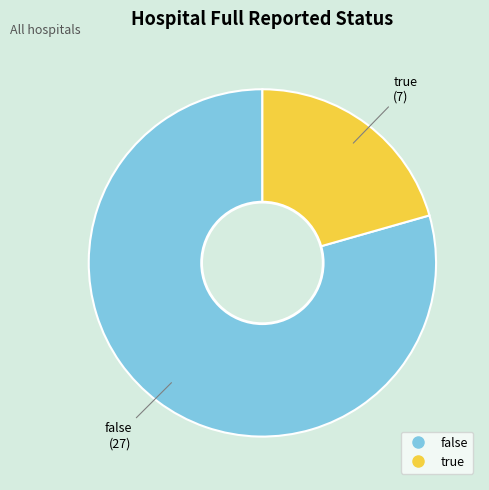

Between true and false, which is larger?

false